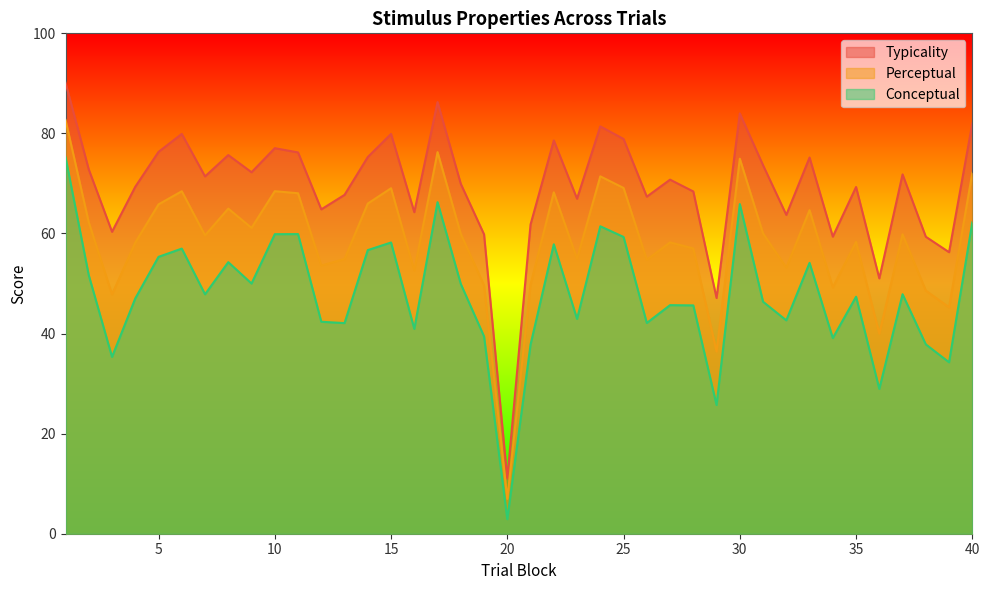

Reading right to left, extract all data points from this chart.

conceptual: 62.2	34.3	37.8	47.9	28.9	47.4	39.1	54.1	42.6	46.4	65.9	25.7	45.6	45.7	42.1	59.3	61.4	42.9	57.8	37.8	2.9	39.4	49.9	66.3	40.9	58.2	56.7	42.1	42.4	59.9	59.9	50.0	54.3	47.9	57.0	55.3	47.0	35.3	51.6	75.2
perceptual: 72.1	45.3	48.6	59.8	40.0	58.3	49.2	64.7	53.2	60.0	74.9	36.4	57.0	58.2	54.7	69.1	71.4	54.9	68.2	49.8	7.0	49.6	59.9	76.3	52.6	69.0	66.0	54.9	53.6	68.0	68.5	61.1	65.0	59.6	68.4	65.8	58.2	47.8	62.2	82.7
typicality: 82.0	56.3	59.4	71.8	51.0	69.3	59.4	75.2	63.7	73.6	84.0	47.1	68.4	70.8	67.4	78.9	81.4	67.0	78.6	61.8	11.0	59.8	69.9	86.3	64.3	79.9	75.3	67.7	64.8	76.2	77.0	72.2	75.7	71.4	79.9	76.3	69.3	60.3	72.8	90.1